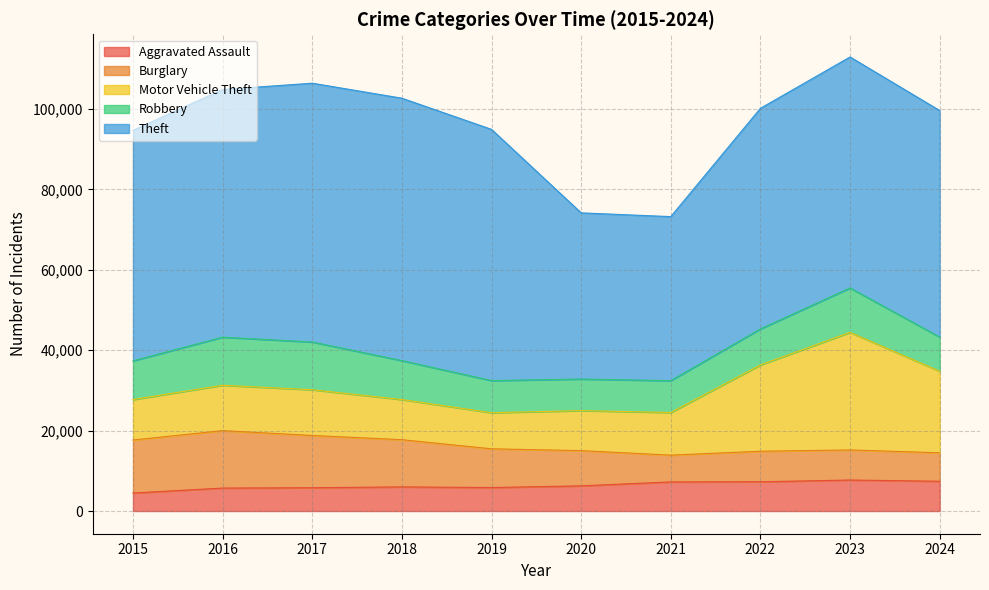

Read the Theft value at 2022, to the nearest 10.

54890